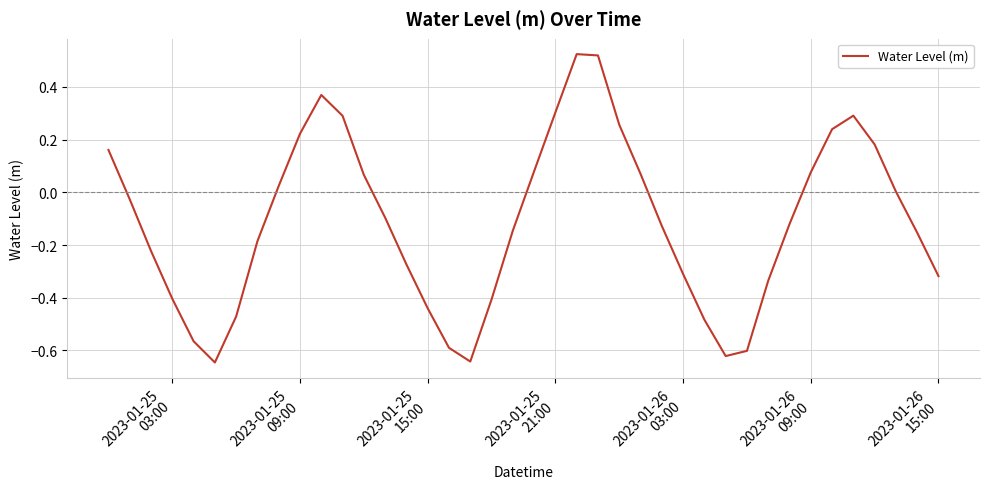

What is the difference between the maximum and minimum values?

1.2